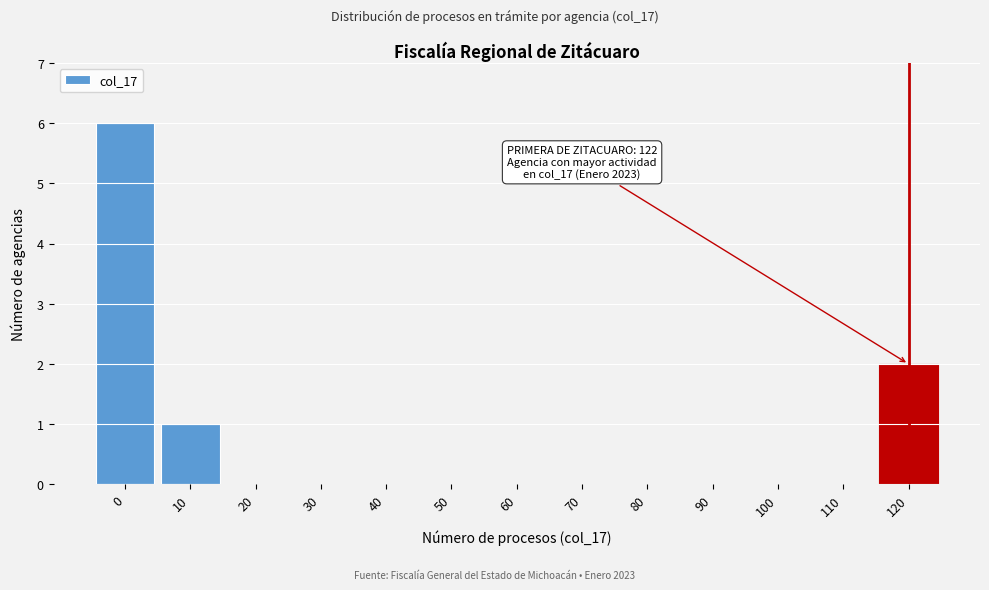

Reading left to right, list all the values displayed in this chart.

0=6	10=1	20=0	30=0	40=0	50=0	60=0	70=0	80=0	90=0	100=0	110=0	120=2